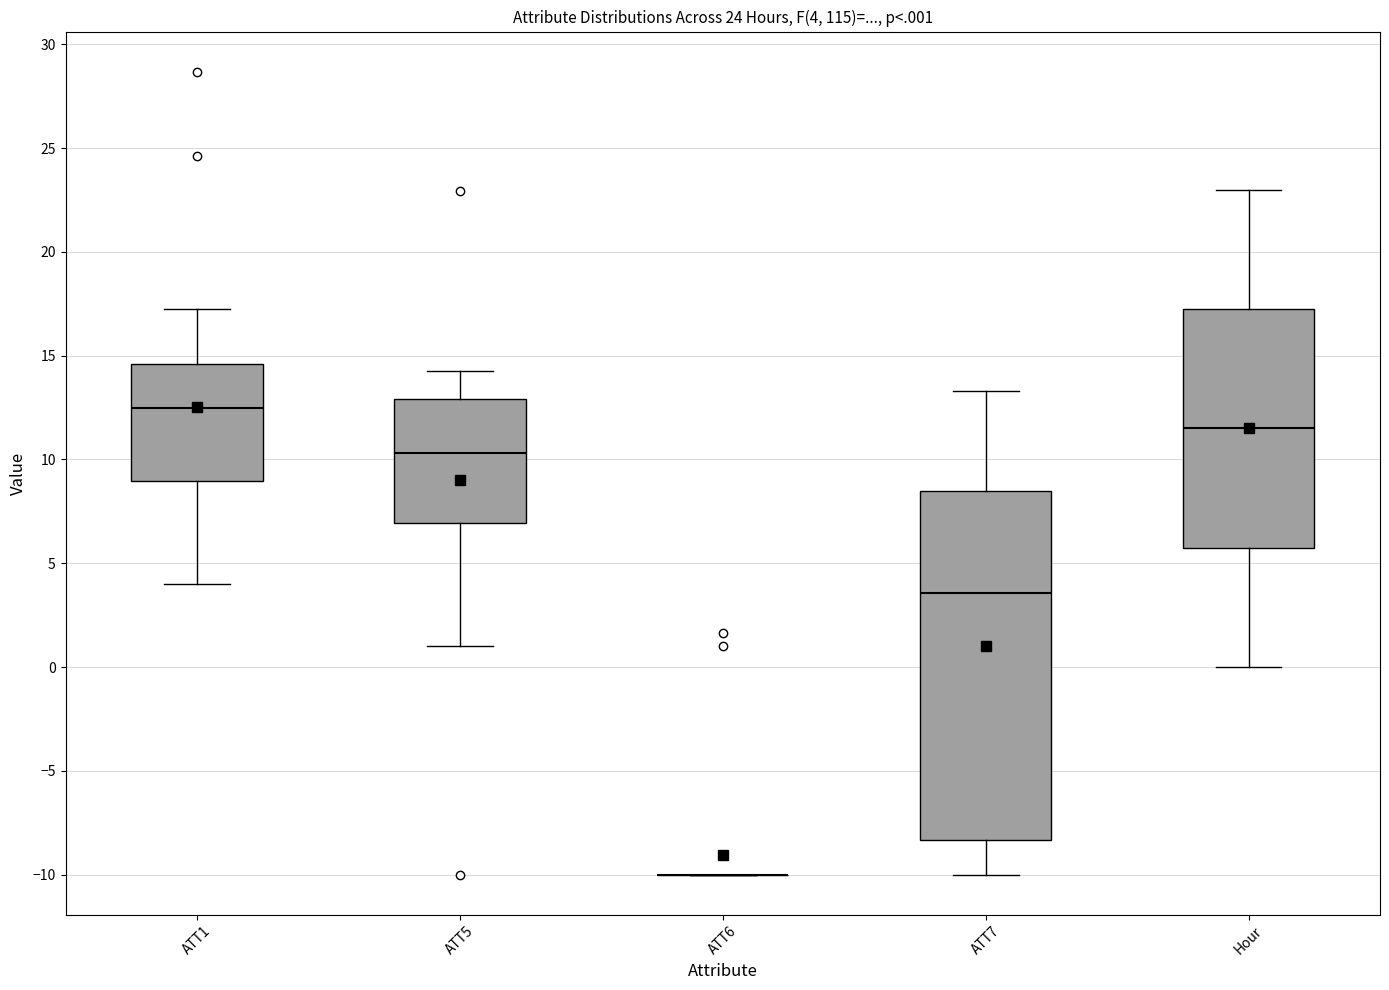

Comparing the boxes themselves (not the whiskers), which one is the tallest?

ATT7